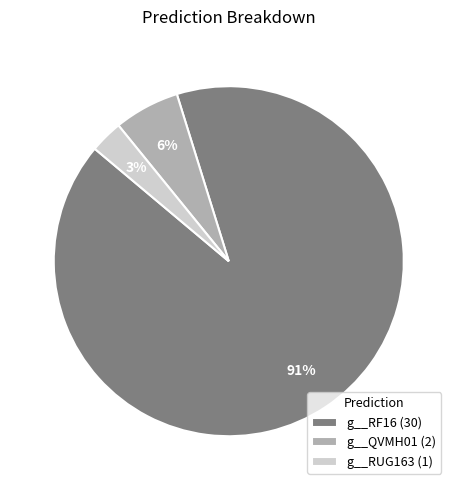

Which category has the biggest portion of the pie?

g__RF16 (30)